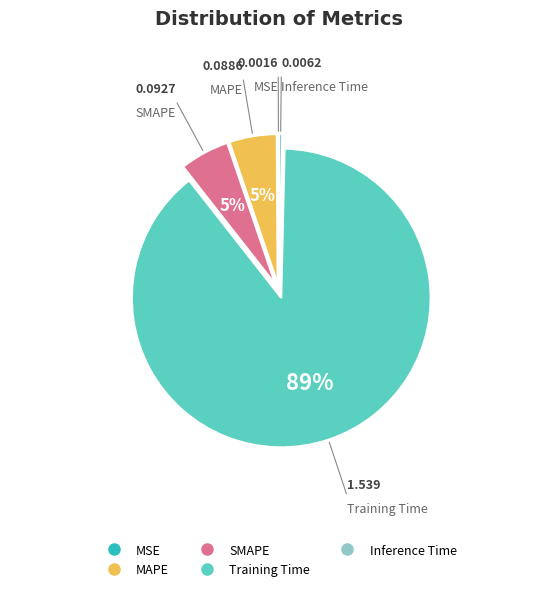

Which slice is the largest?

Training Time